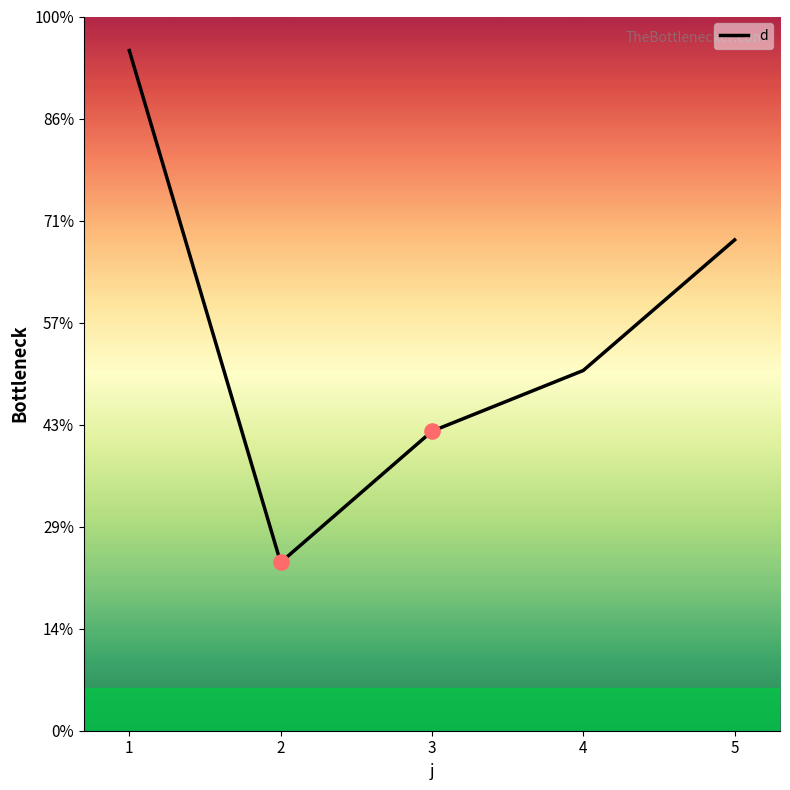

Approximately how many times larger is the value at 2 compared to 3?

0.6